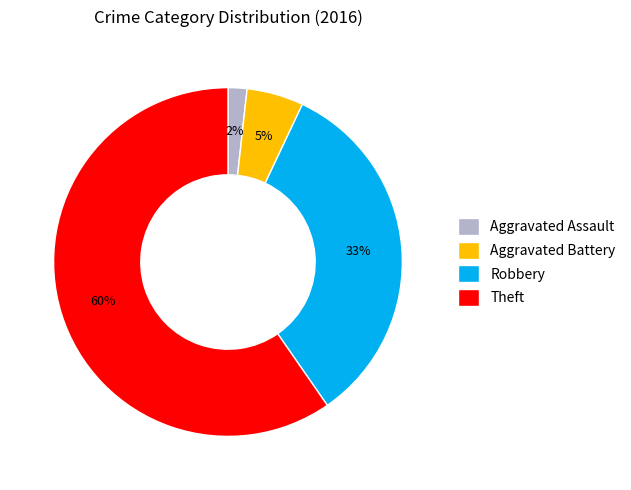

What is the largest slice in the pie chart?

Theft